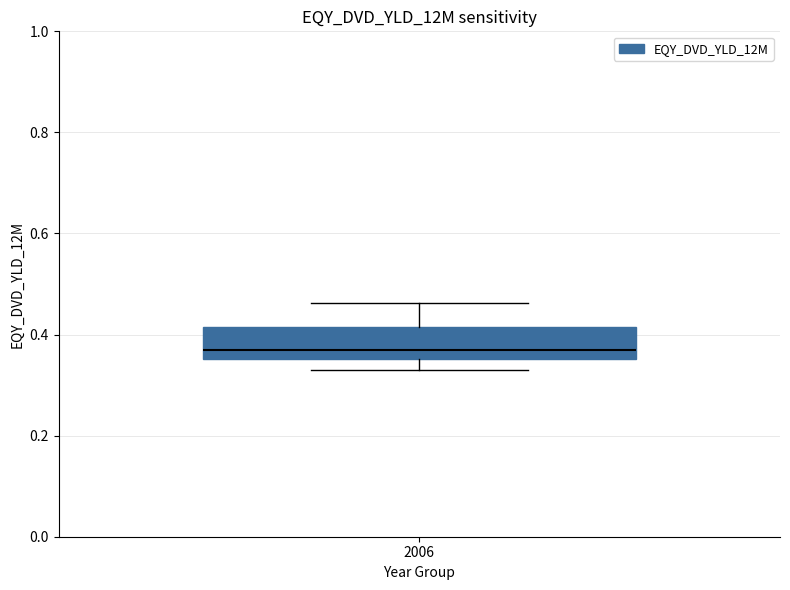

Transcribe this box plot: give where the median line is, the range the box spans, and where the two whiskers end, as read against the y-axis. The values are not printed on the chart, so give them approximately, as read against the axis.

median 0.36 (just above the box's lower edge), box 0.36 to 0.42, whiskers 0.32 to 0.46